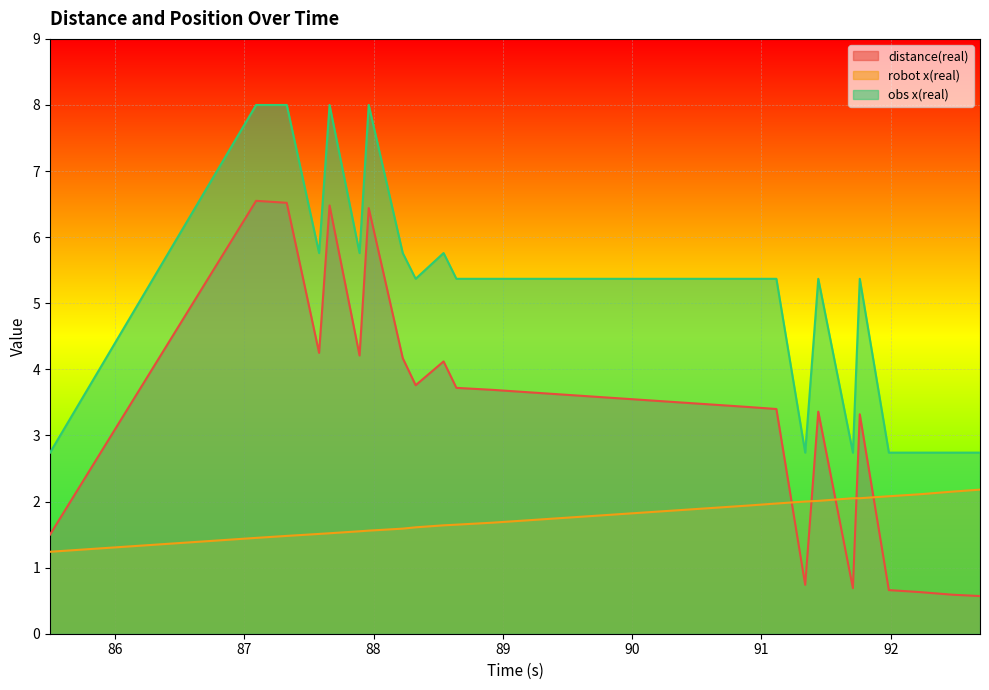

Reading left to right, extract all data points from this chart.

distance(real): 1.5	6.5	6.5	4.2	6.5	4.2	6.4	4.2	3.8	4.1	3.7	3.7	3.4	3.4	0.7	3.4	0.7	3.3	0.7	0.6	0.6	0.6
robot x(real): 1.2	1.4	1.5	1.5	1.5	1.6	1.6	1.6	1.6	1.6	1.6	1.7	1.9	2.0	2.0	2.0	2.0	2.0	2.1	2.1	2.1	2.2
obs x(real): 2.7	8.0	8.0	5.8	8.0	5.8	8.0	5.8	5.4	5.8	5.4	5.4	5.4	5.4	2.7	5.4	2.7	5.4	2.7	2.7	2.7	2.7